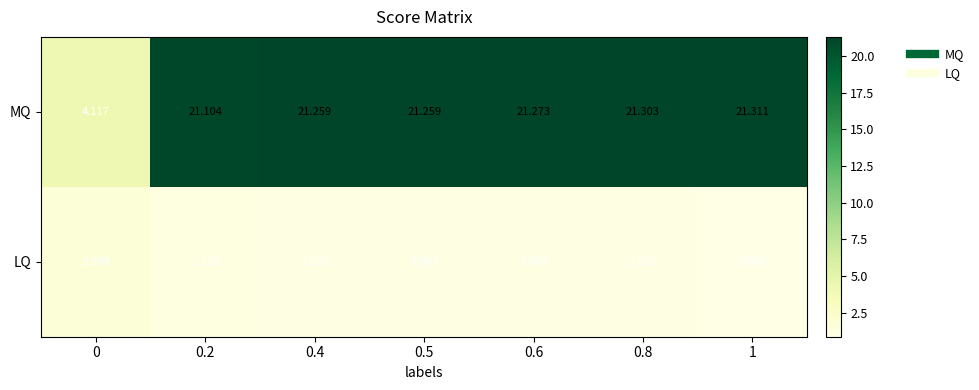

How many categories are shown in the chart?

7